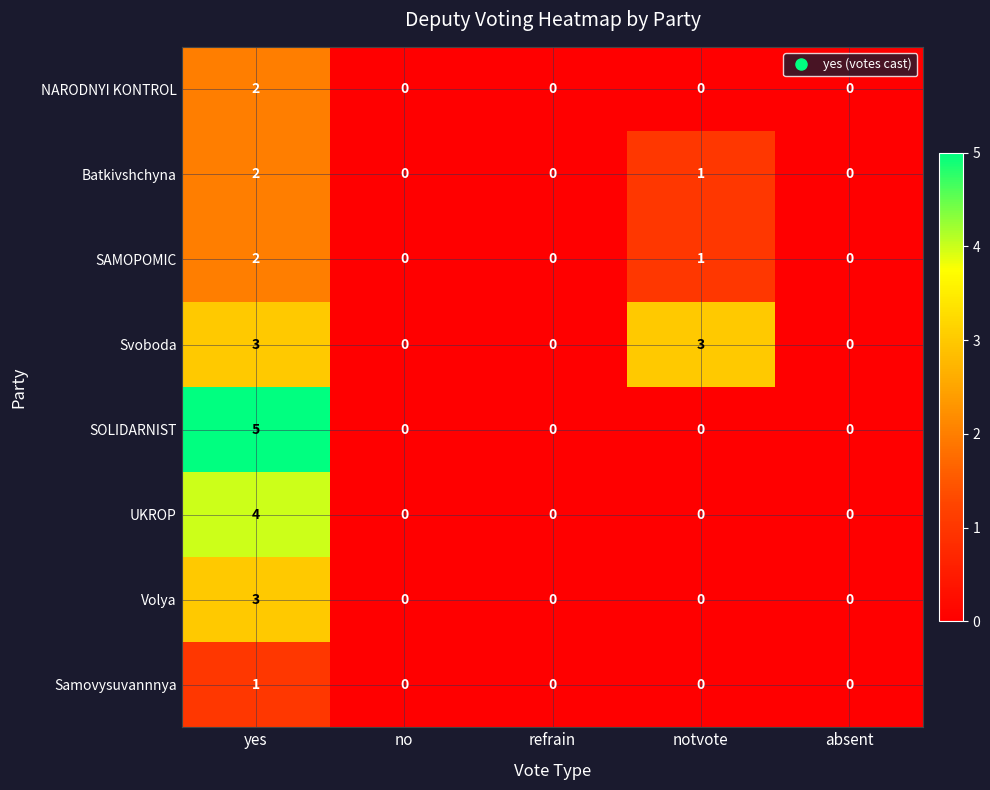

Count the Svoboda values in the range 0 to 3.

5